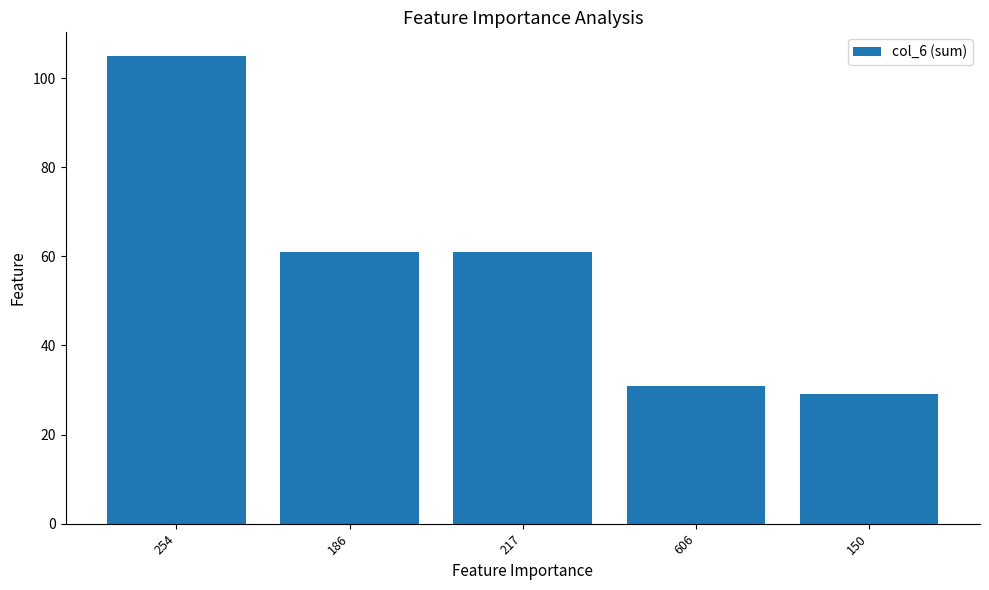

Which has a higher value, 217 or 150?

217